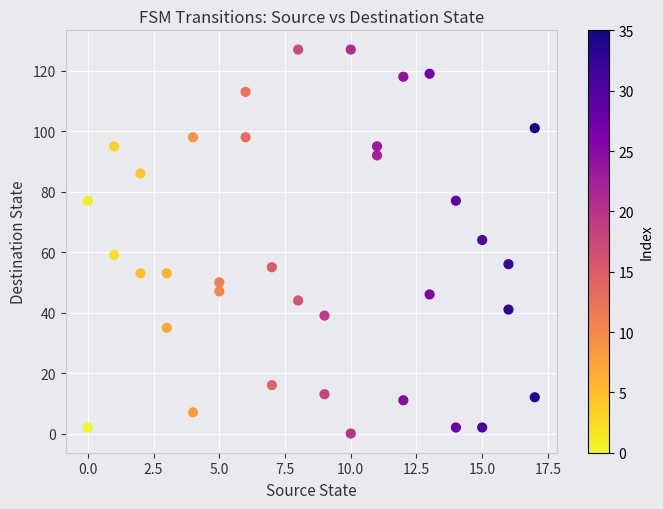

What is the range of X values (max minus min)?

17